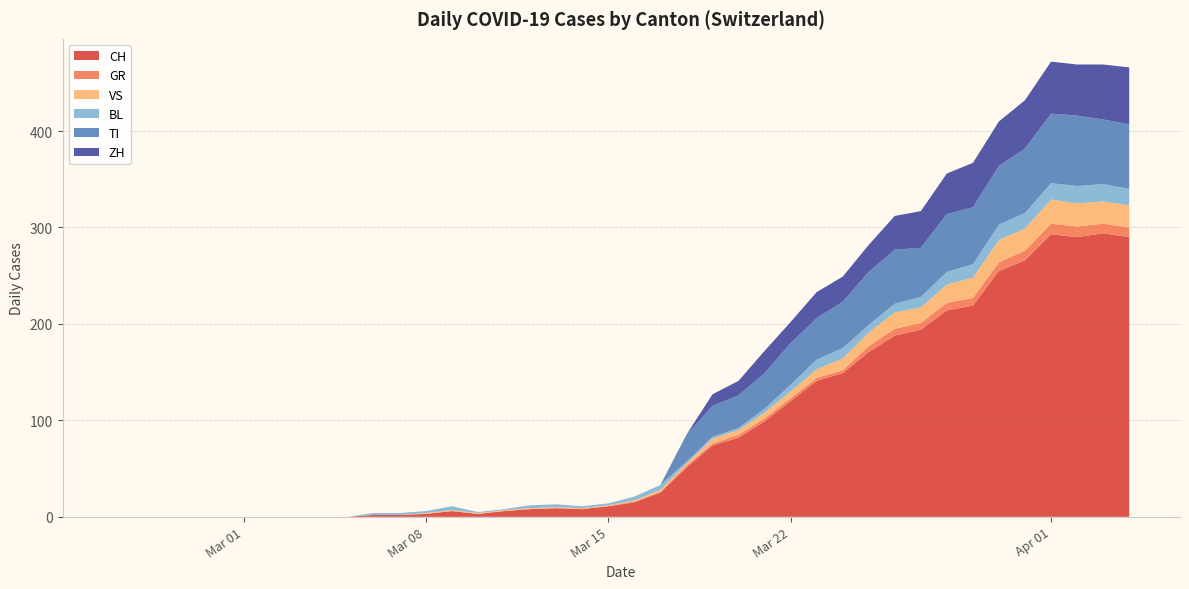

Reading left to right, list all the values displayed in this chart.

CH: 2020-02-25=0	2020-02-26=0	2020-02-27=0	2020-02-28=0	2020-02-29=0	2020-03-01=0	2020-03-02=0	2020-03-03=0	2020-03-04=0	2020-03-05=0	2020-03-06=2	2020-03-07=2	2020-03-08=3	2020-03-09=6	2020-03-10=3	2020-03-11=6	2020-03-12=8	2020-03-13=9	2020-03-14=8	2020-03-15=11	2020-03-16=15	2020-03-17=25	2020-03-18=51	2020-03-19=74	2020-03-20=82	2020-03-21=99	2020-03-22=120	2020-03-23=141	2020-03-24=149	2020-03-25=171	2020-03-26=188	2020-03-27=194	2020-03-28=214	2020-03-29=219	2020-03-30=255	2020-03-31=266	2020-04-01=293	2020-04-02=290	2020-04-03=294	2020-04-04=290
GR: 2020-02-25=0	2020-02-26=0	2020-02-27=0	2020-02-28=0	2020-02-29=0	2020-03-01=0	2020-03-02=0	2020-03-03=0	2020-03-04=0	2020-03-05=0	2020-03-06=0	2020-03-07=0	2020-03-08=0	2020-03-09=0	2020-03-10=0	2020-03-11=0	2020-03-12=0	2020-03-13=0	2020-03-14=0	2020-03-15=0	2020-03-16=1	2020-03-17=1	2020-03-18=2	2020-03-19=2	2020-03-20=3	2020-03-21=3	2020-03-22=3	2020-03-23=3	2020-03-24=3	2020-03-25=6	2020-03-26=7	2020-03-27=7	2020-03-28=8	2020-03-29=8	2020-03-30=9	2020-03-31=10	2020-04-01=11	2020-04-02=11	2020-04-03=10	2020-04-04=10
VS: 2020-02-25=0	2020-02-26=0	2020-02-27=0	2020-02-28=0	2020-02-29=0	2020-03-01=0	2020-03-02=0	2020-03-03=0	2020-03-04=0	2020-03-05=0	2020-03-06=0	2020-03-07=0	2020-03-08=1	2020-03-09=1	2020-03-10=1	2020-03-11=1	2020-03-12=1	2020-03-13=1	2020-03-14=1	2020-03-15=1	2020-03-16=1	2020-03-17=2	2020-03-18=2	2020-03-19=5	2020-03-20=5	2020-03-21=6	2020-03-22=7	2020-03-23=9	2020-03-24=12	2020-03-25=14	2020-03-26=17	2020-03-27=16	2020-03-28=19	2020-03-29=21	2020-03-30=23	2020-03-31=23	2020-04-01=25	2020-04-02=24	2020-04-03=23	2020-04-04=23
BL: 2020-02-25=0	2020-02-26=0	2020-02-27=0	2020-02-28=0	2020-02-29=0	2020-03-01=0	2020-03-02=0	2020-03-03=0	2020-03-04=0	2020-03-05=0	2020-03-06=2	2020-03-07=2	2020-03-08=2	2020-03-09=4	2020-03-10=1	2020-03-11=1	2020-03-12=3	2020-03-13=3	2020-03-14=2	2020-03-15=2	2020-03-16=4	2020-03-17=5	2020-03-18=2	2020-03-19=2	2020-03-20=2	2020-03-21=4	2020-03-22=7	2020-03-23=10	2020-03-24=11	2020-03-25=8	2020-03-26=9	2020-03-27=11	2020-03-28=13	2020-03-29=14	2020-03-30=16	2020-03-31=16	2020-04-01=17	2020-04-02=18	2020-04-03=18	2020-04-04=17
TI: 2020-02-25=0	2020-02-26=0	2020-02-27=0	2020-02-28=0	2020-02-29=0	2020-03-01=0	2020-03-02=0	2020-03-03=0	2020-03-04=0	2020-03-05=0	2020-03-06=0	2020-03-07=0	2020-03-08=0	2020-03-09=0	2020-03-10=0	2020-03-11=0	2020-03-12=0	2020-03-13=0	2020-03-14=0	2020-03-15=0	2020-03-16=0	2020-03-17=0	2020-03-18=28	2020-03-19=32	2020-03-20=34	2020-03-21=37	2020-03-22=43	2020-03-23=43	2020-03-24=48	2020-03-25=55	2020-03-26=56	2020-03-27=51	2020-03-28=60	2020-03-29=59	2020-03-30=61	2020-03-31=67	2020-04-01=72	2020-04-02=73	2020-04-03=67	2020-04-04=67
ZH: 2020-02-25=0	2020-02-26=0	2020-02-27=0	2020-02-28=0	2020-02-29=0	2020-03-01=0	2020-03-02=0	2020-03-03=0	2020-03-04=0	2020-03-05=0	2020-03-06=0	2020-03-07=0	2020-03-08=0	2020-03-09=0	2020-03-10=0	2020-03-11=0	2020-03-12=0	2020-03-13=0	2020-03-14=0	2020-03-15=0	2020-03-16=0	2020-03-17=0	2020-03-18=0	2020-03-19=12	2020-03-20=15	2020-03-21=23	2020-03-22=22	2020-03-23=27	2020-03-24=26	2020-03-25=28	2020-03-26=35	2020-03-27=38	2020-03-28=42	2020-03-29=46	2020-03-30=46	2020-03-31=50	2020-04-01=54	2020-04-02=53	2020-04-03=57	2020-04-04=59